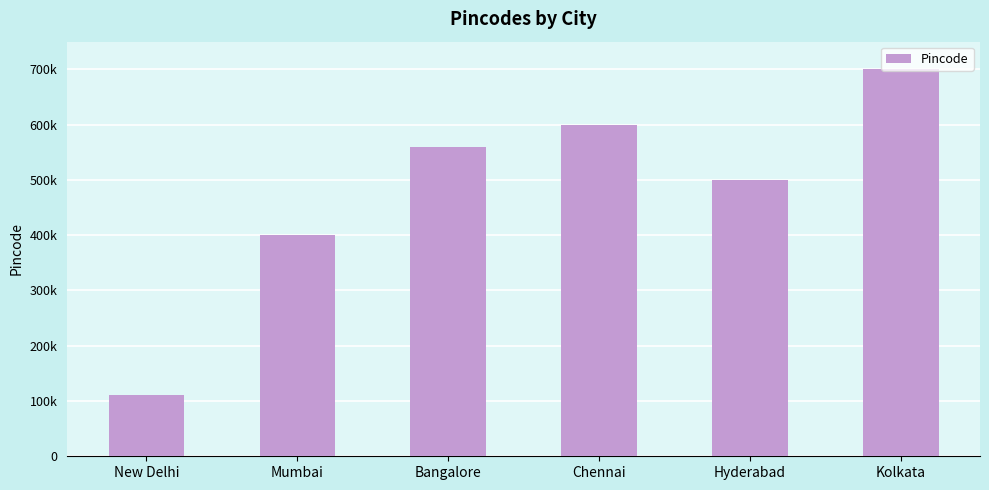

What is the difference between the second highest and second lowest values?

200000